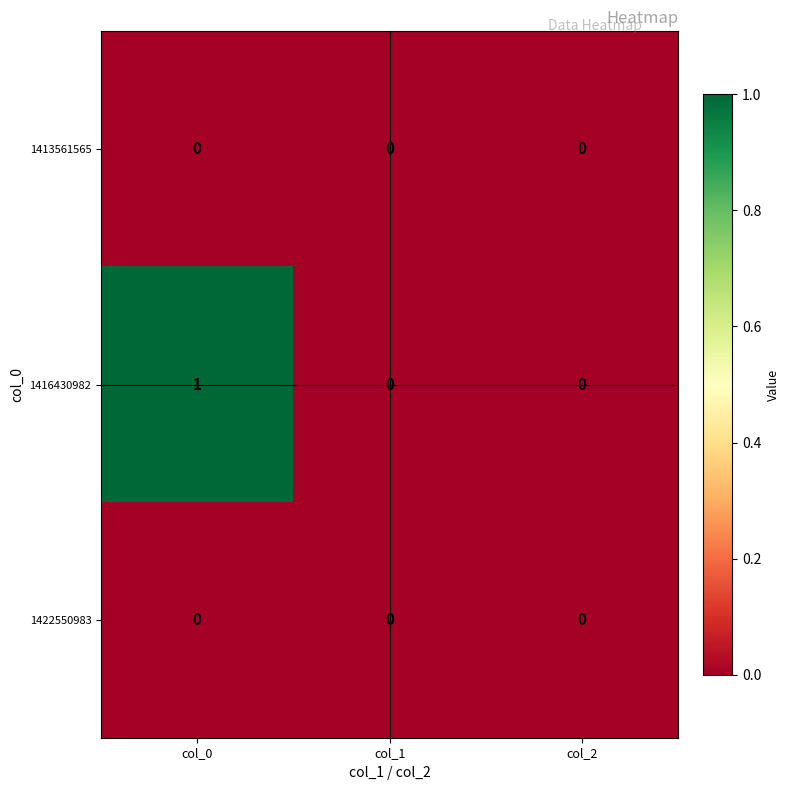

At which category is the sum across all series the highest?

col_0